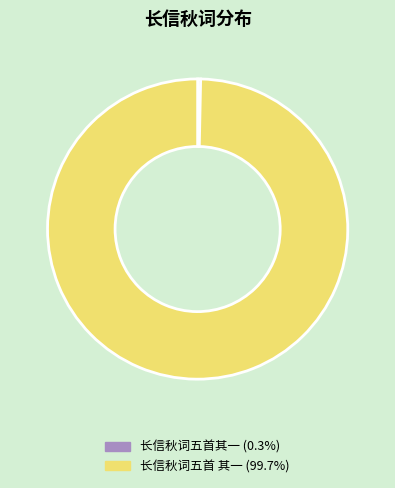

Rank the categories by value from highest to lowest.

长信秋词五首 其一, 长信秋词五首其一